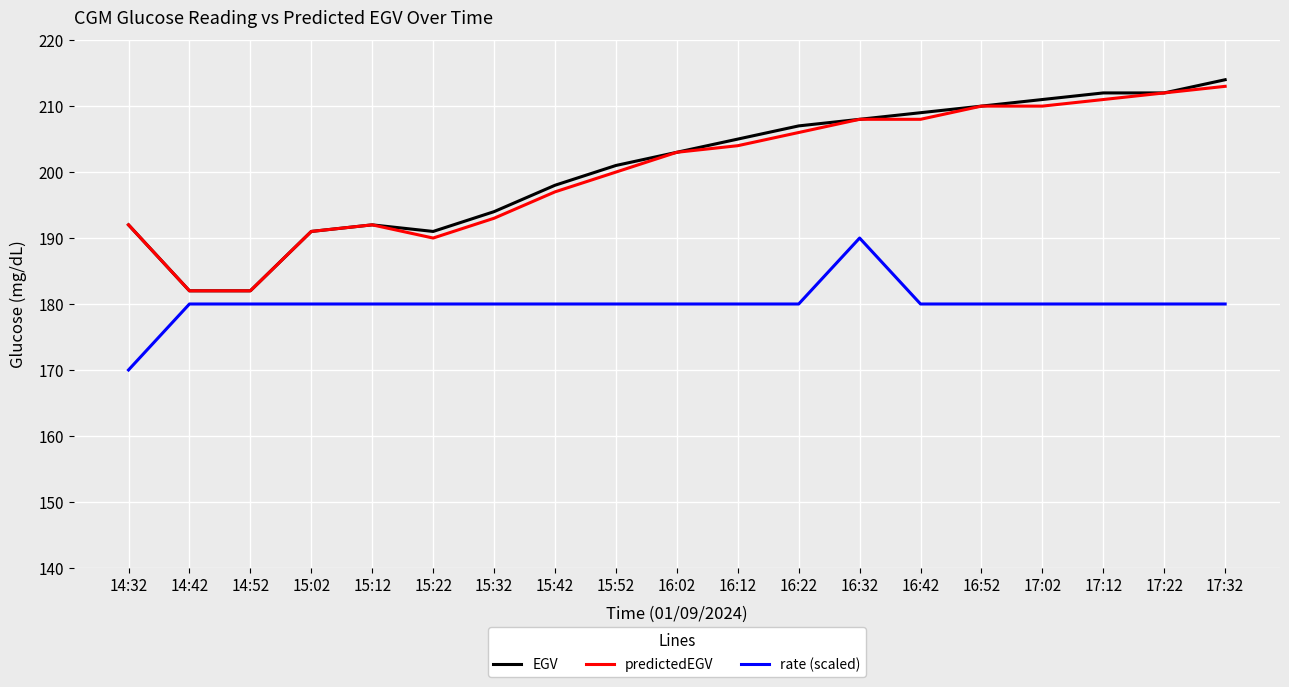

How many distinct data groups are displayed?

3